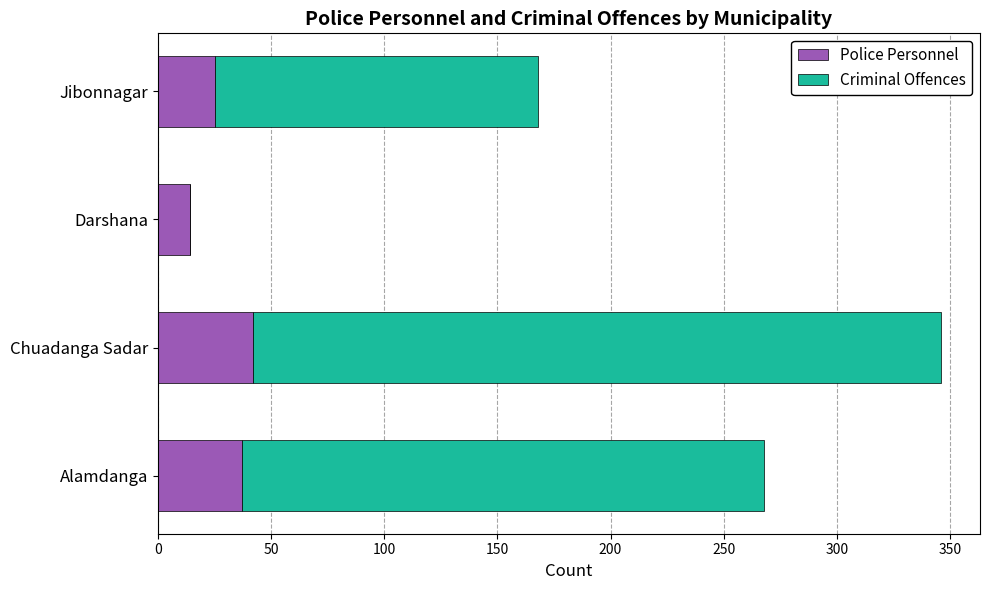

True or false: Police Personnel has a value of 25 at Jibonnagar.

True